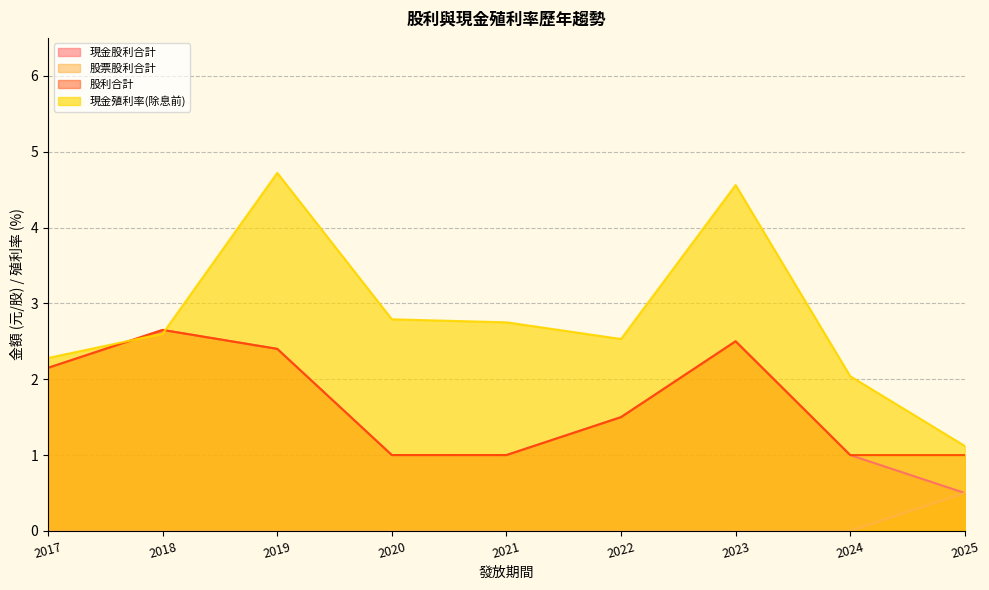

What is the maximum value for 股票股利合計?

0.5